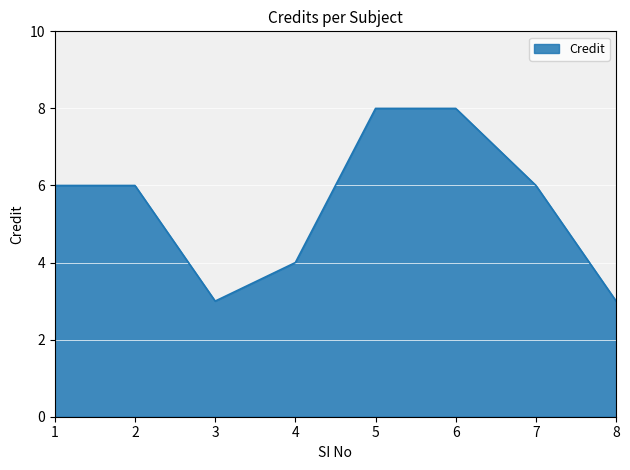

What is the ratio of the value at 7 to the value at 4?

1.5